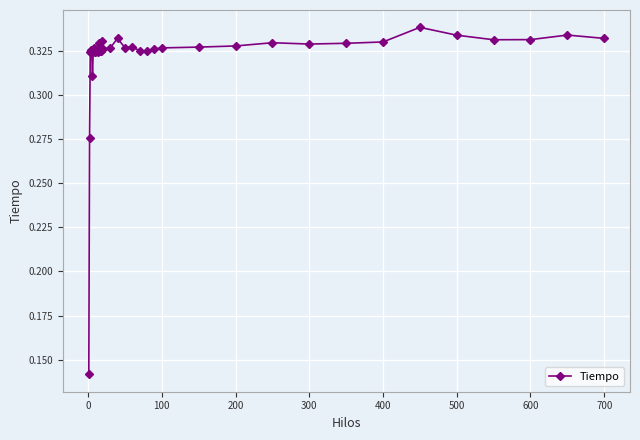

What is the sum of all values?

12.9